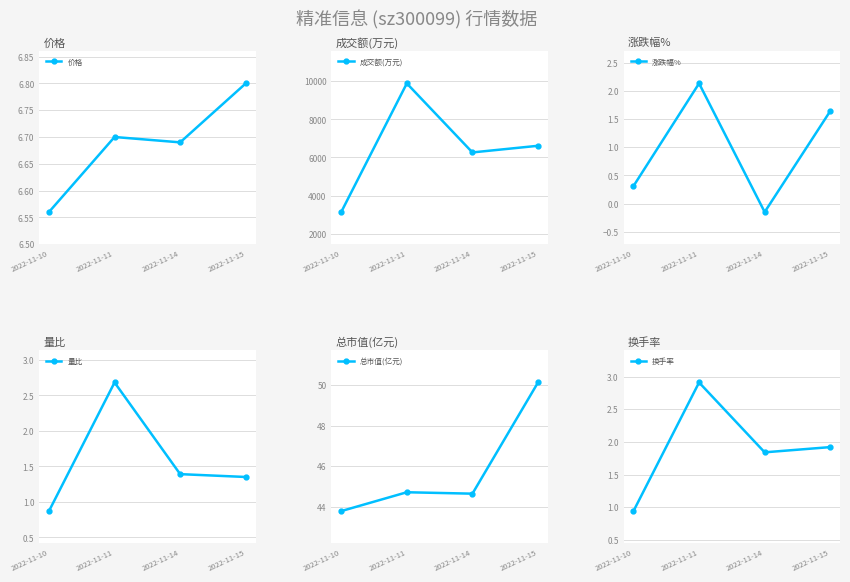

What is the average value of the 成交额(万元) series?

6471